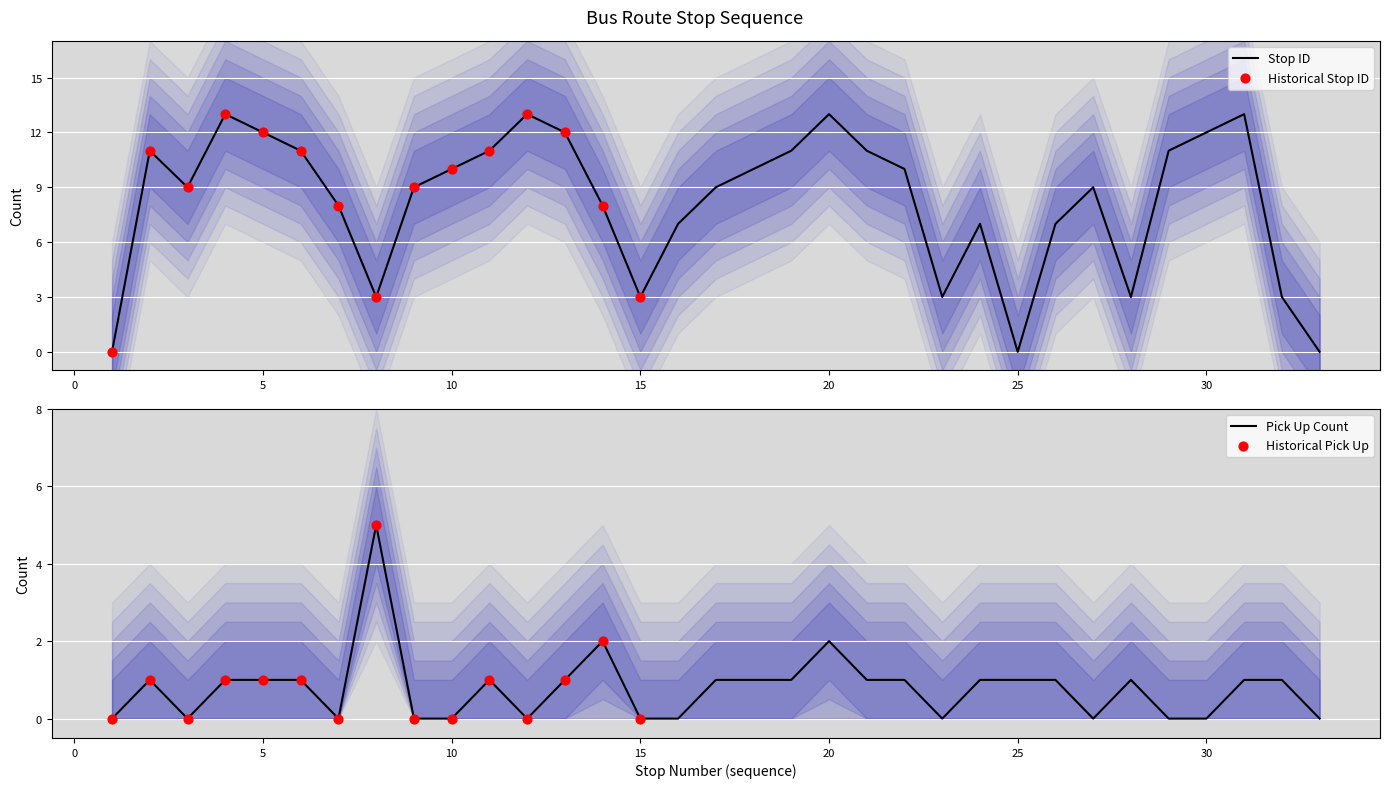

What is the total value across all series at 9?

9